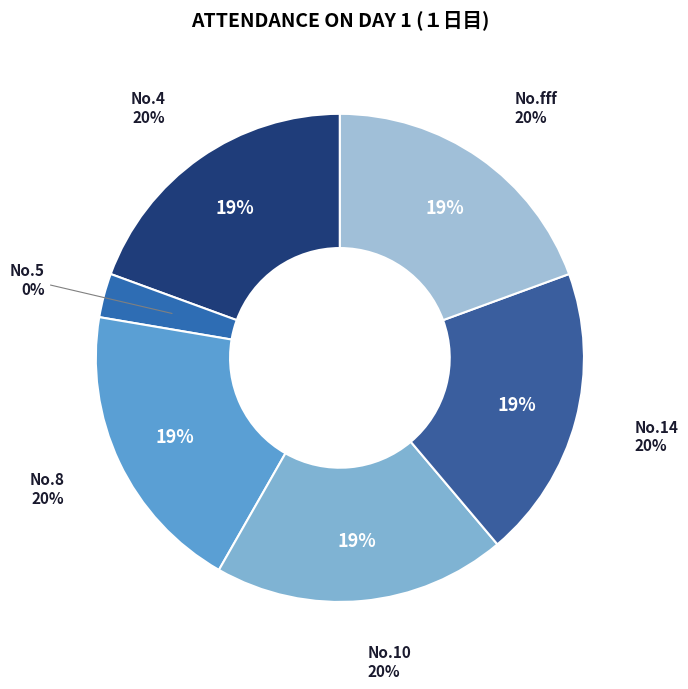

What percentage do fff and 10 together represent?

40.0%